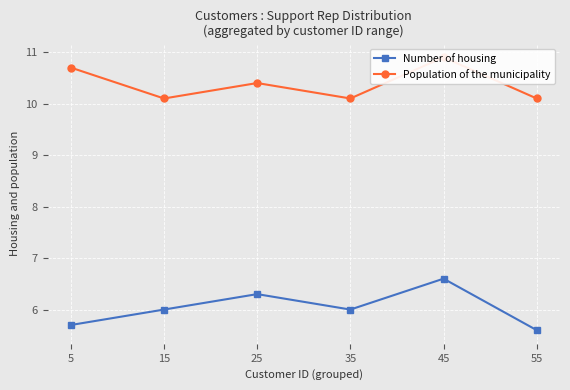

How many lines are shown in the chart?

2